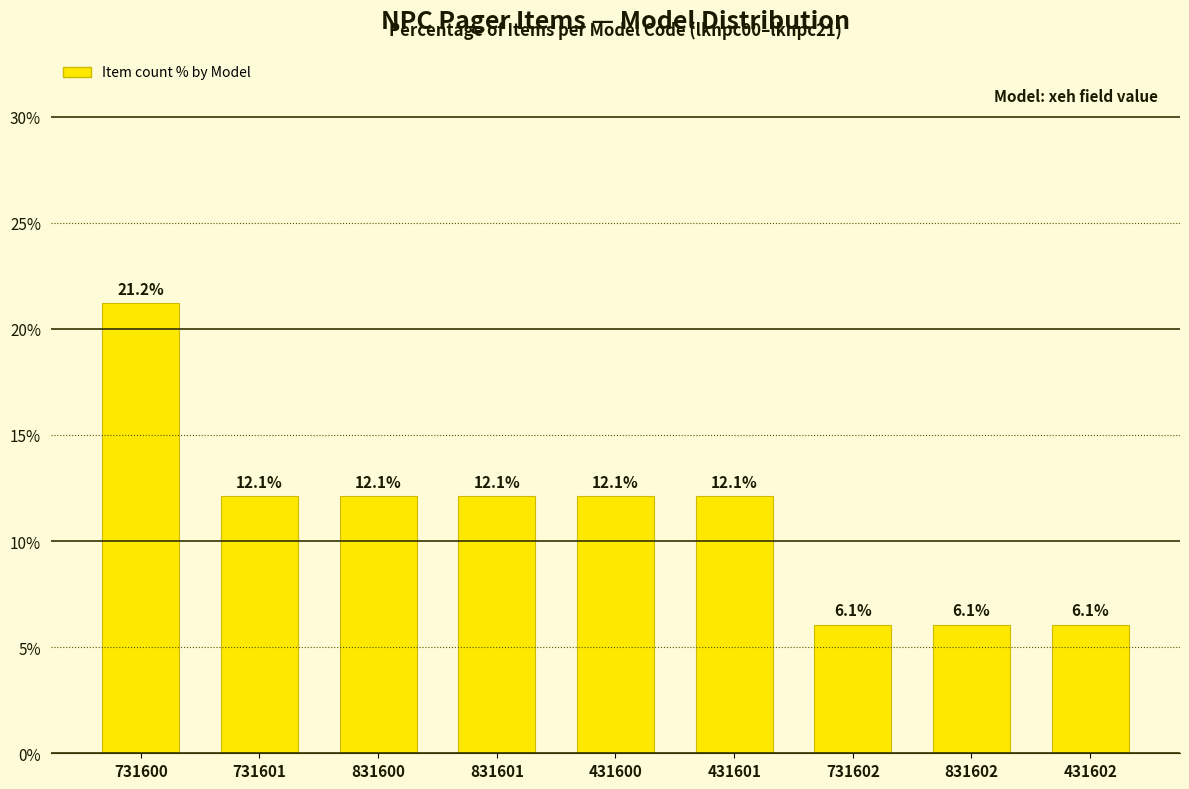

What is the label of the 3rd bar from the left?

831600